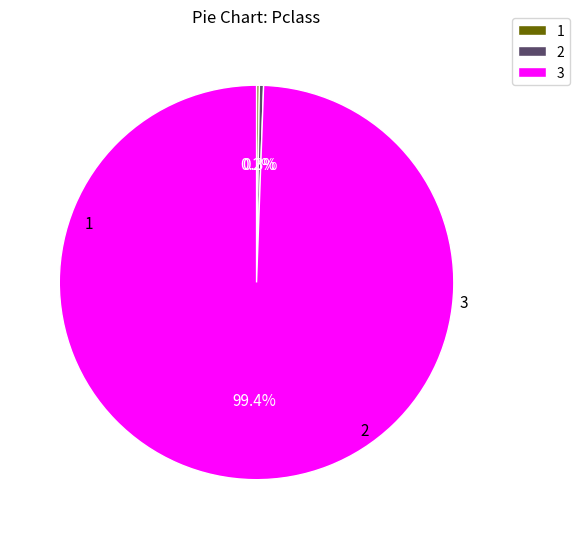

Is 2 the majority of the pie?

No